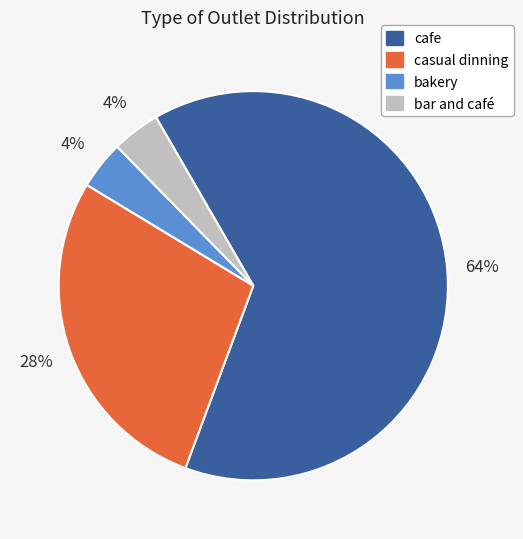

Count the number of slices in the pie.

4